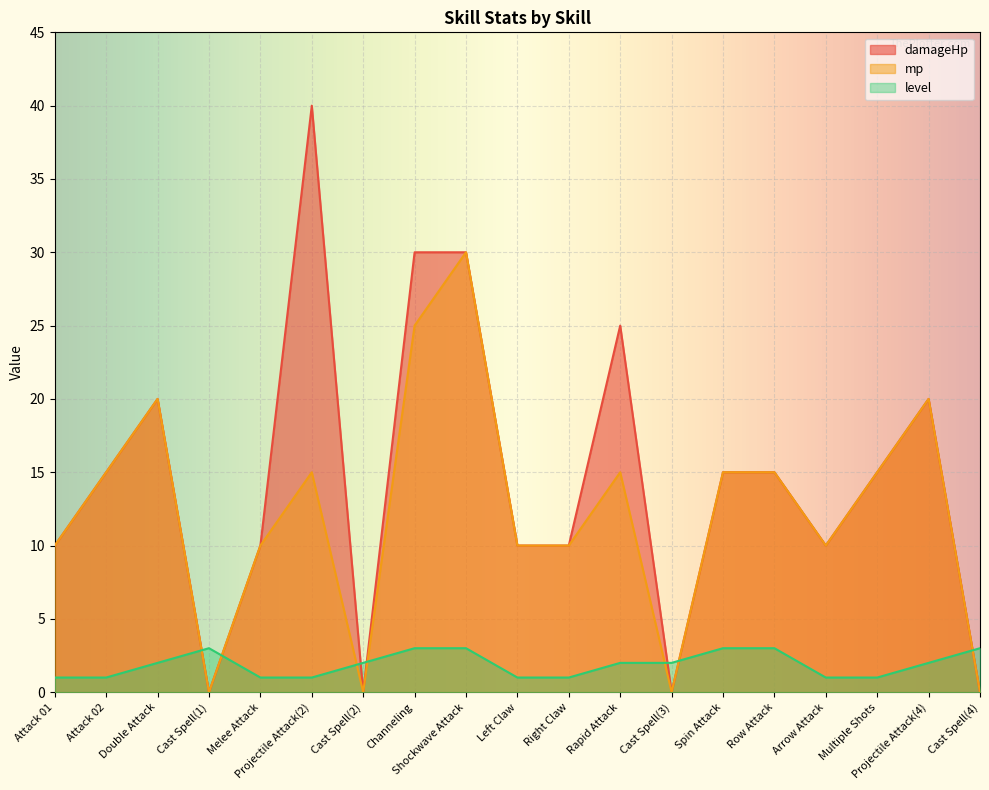

How many times do level and mp cross each other?

7